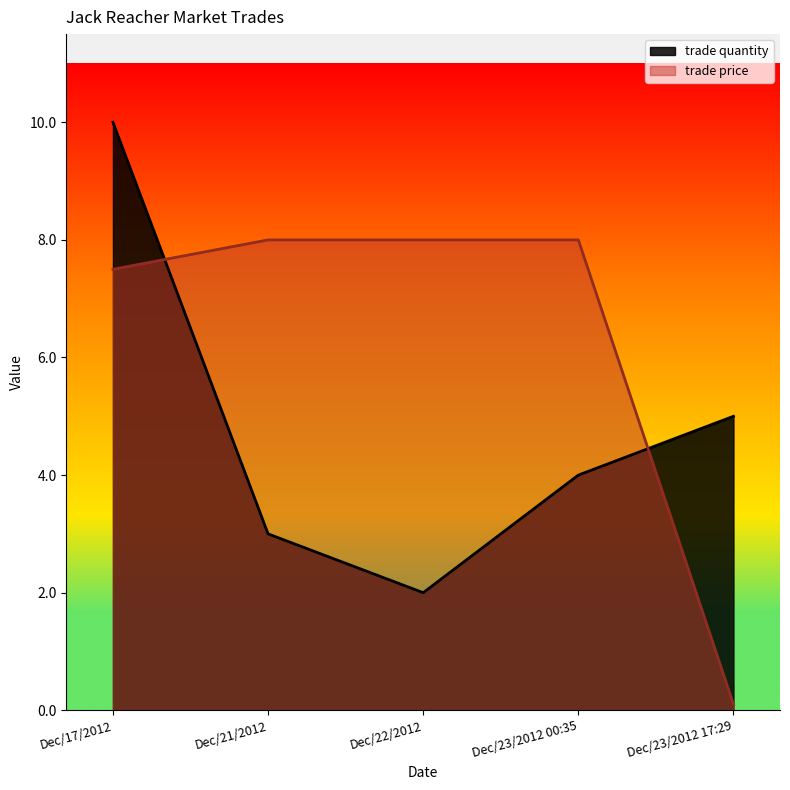

Count the trade quantity values in the range 3 to 5.

3